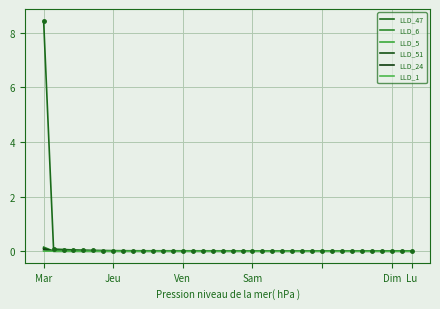

Count the number of categories in the chart.

38